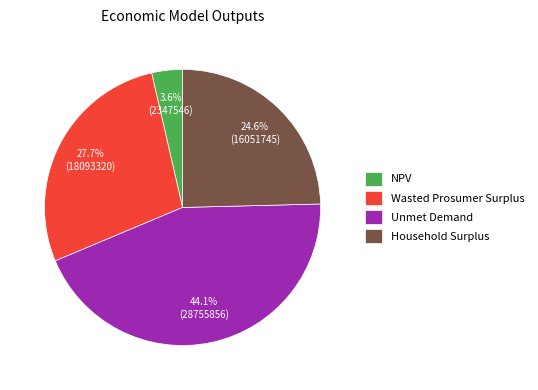

To the nearest percent, what portion does NPV represent?

4%